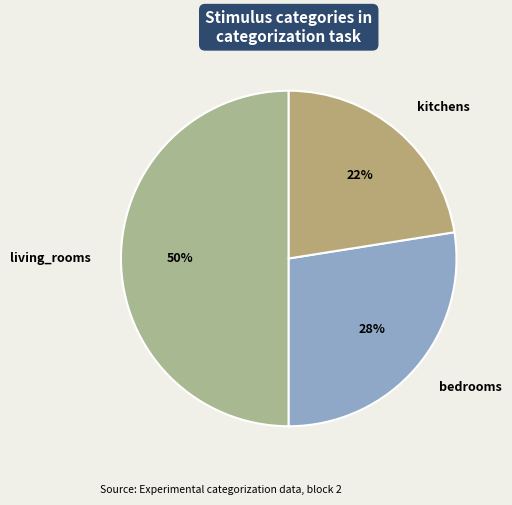

Between living_rooms and kitchens, which is larger?

living_rooms